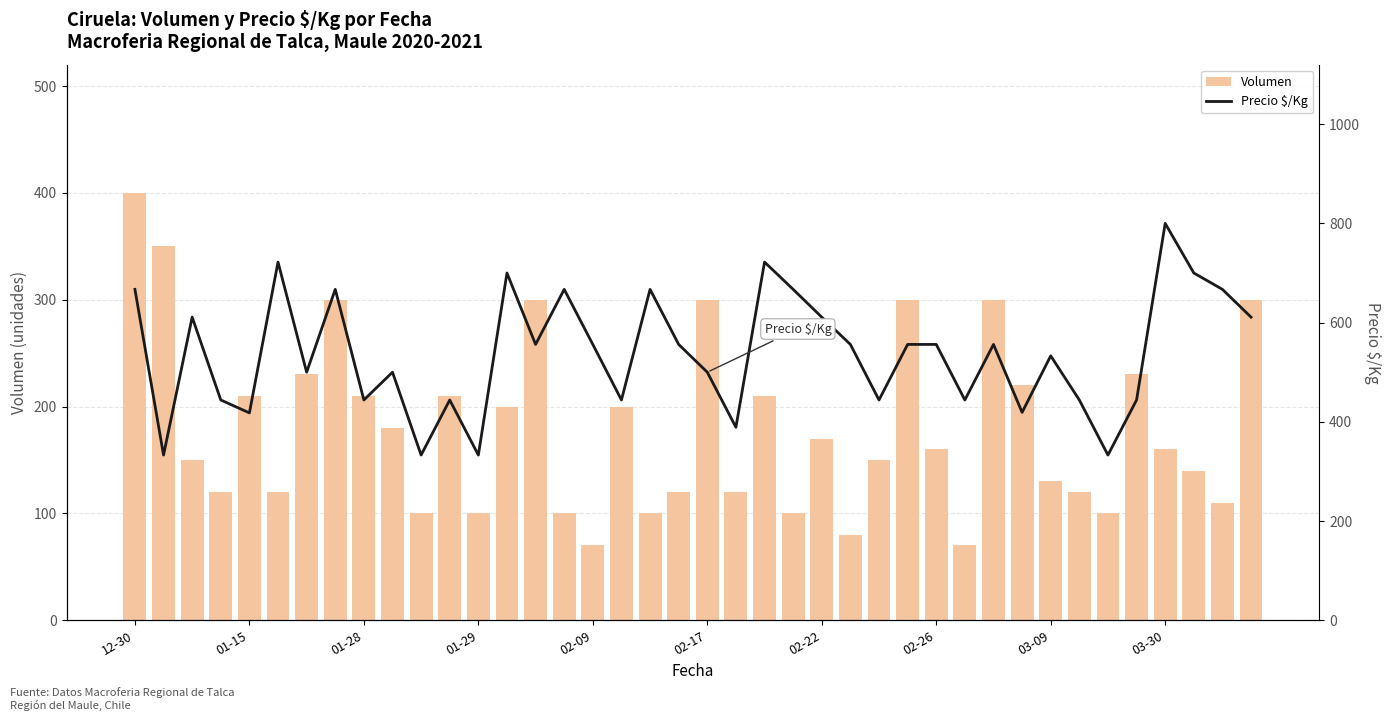

Reading right to left, transcribe all the data shown in this chart.

Volumen: 300	110	140	160	230	100	120	130	220	300	70	160	300	150	80	170	100	210	120	300	120	100	200	70	100	300	200	100	210	100	180	210	300	230	120	210	120	150	350	400
Precio $/Kg: 611	667	700	800	444	333	444	533	419	556	444	556	556	444	556	611	667	722	389	500	556	667	444	556	667	556	700	333	444	333	500	444	667	500	722	418	444	611	333	667